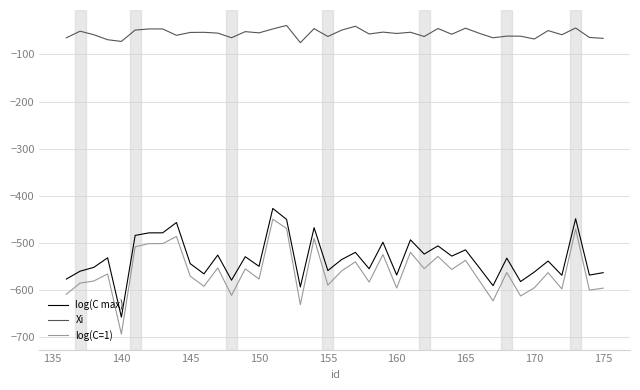

What are all the series names shown in the legend?

log(C max), Xi, log(C=1)